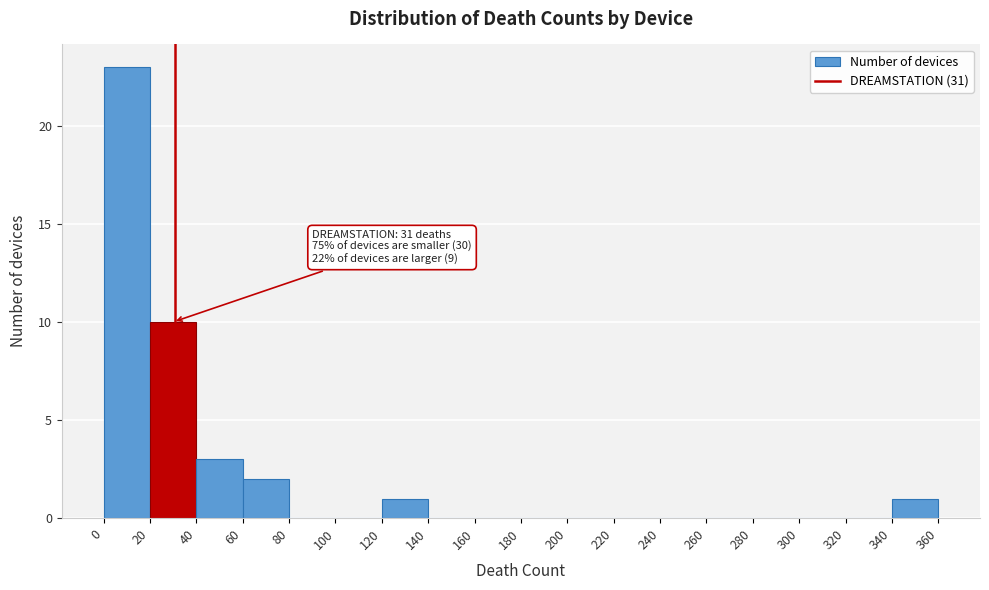

Which range on the x-axis has the tallest bar?

0 to 20